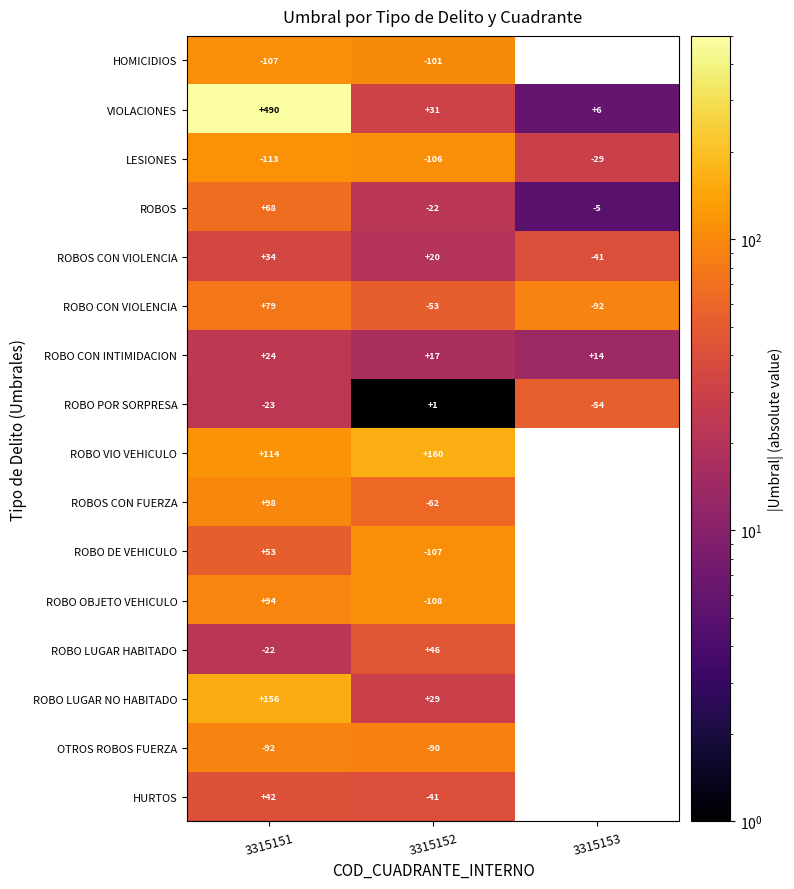

Is it true that ROBO LUGAR NO HABITADO equals 206.3 at 3315151?

False